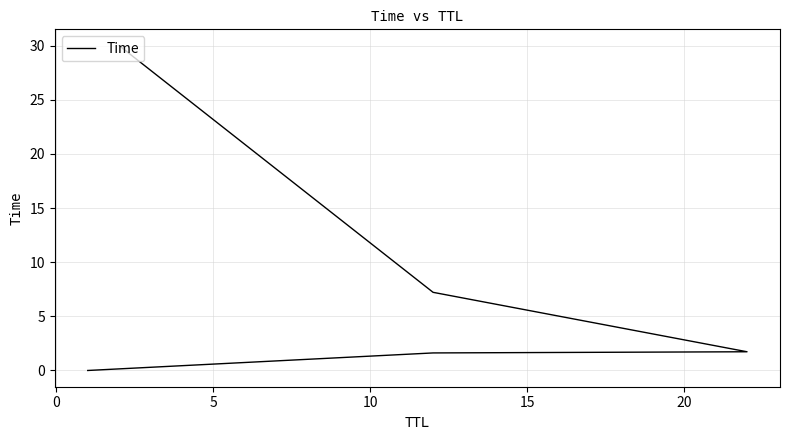

Where is the data nearest to the value 15?

10